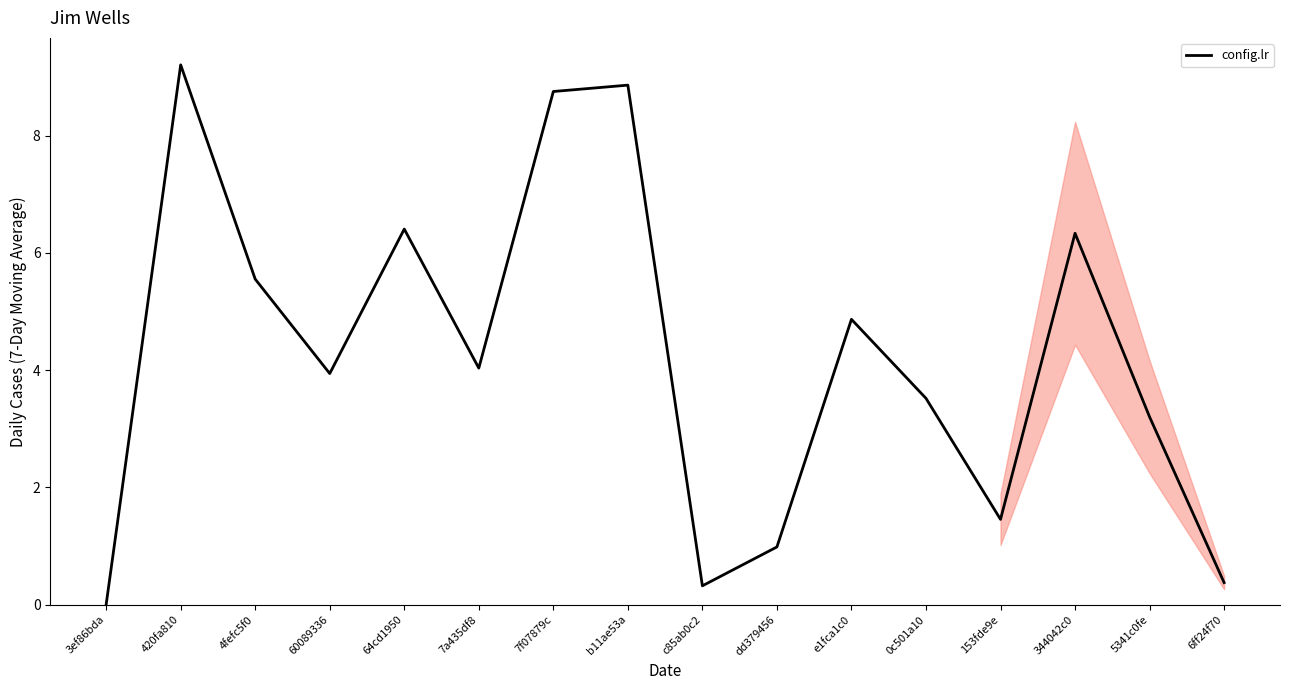

How many values are below 4?

8